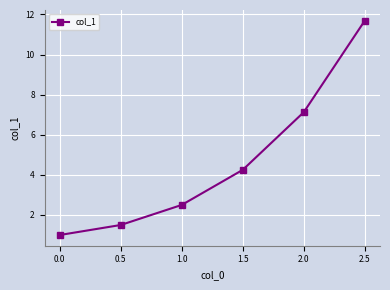

Which category has the highest value across all series?

2.5